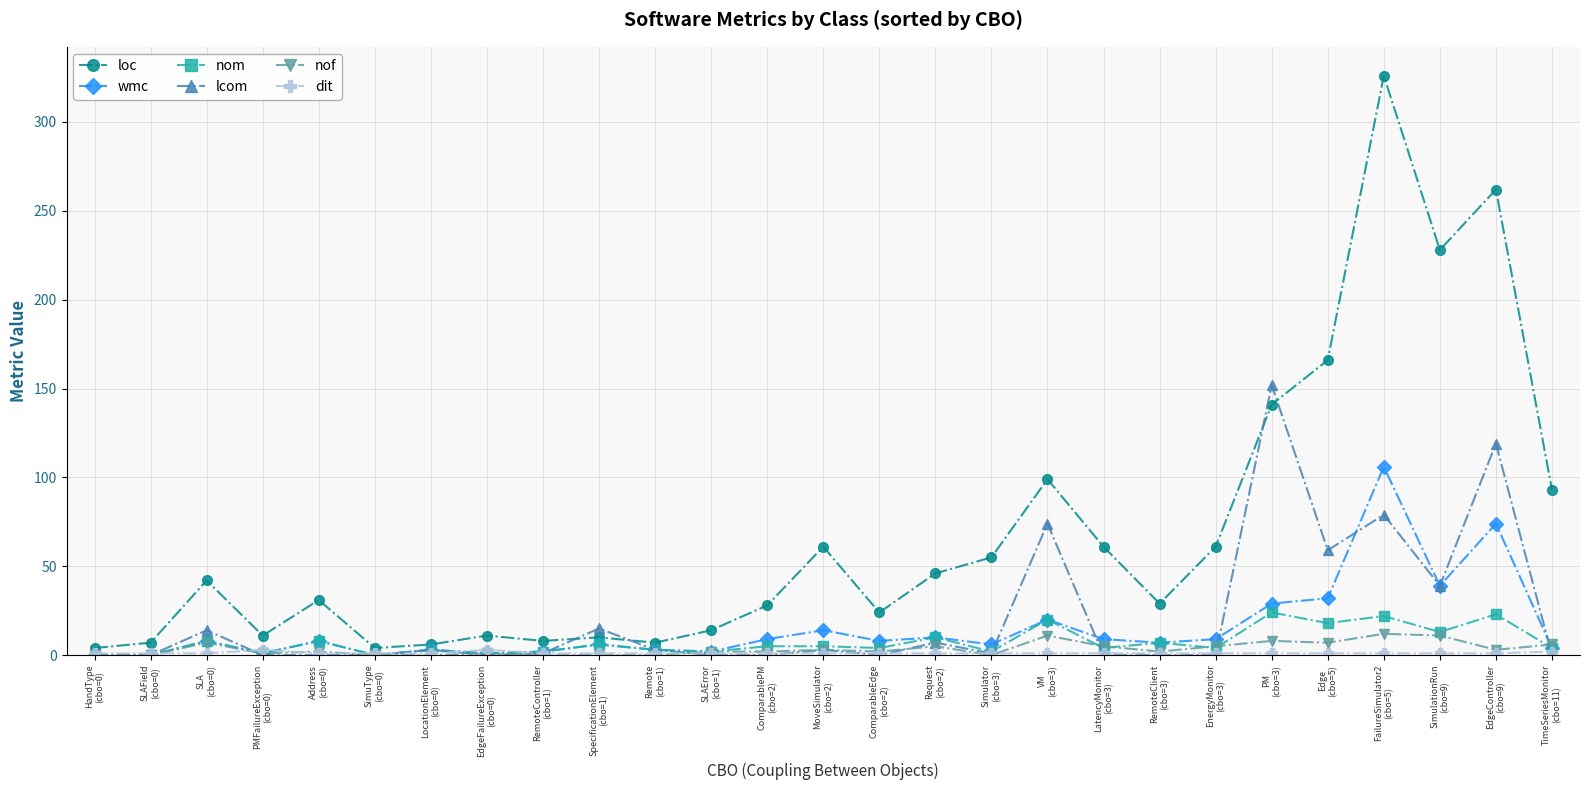

How many data points does each series have?

27